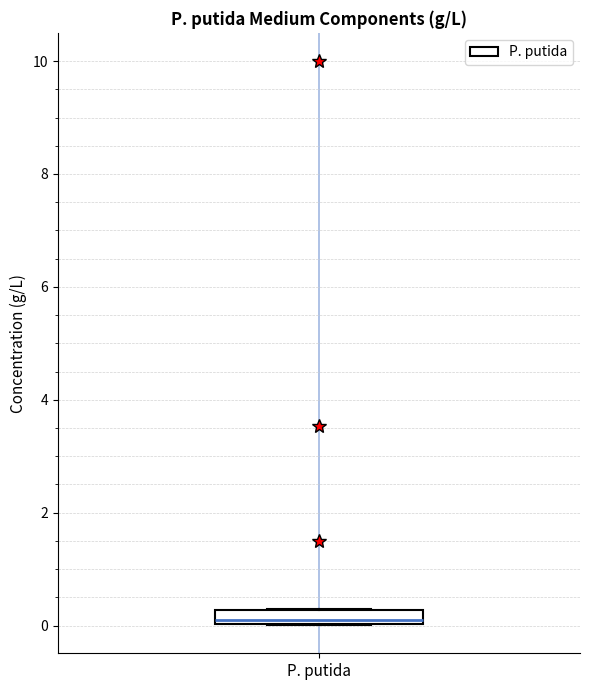

Where is the lower edge of the box for P. putida on the y-axis? The values are not printed on the chart, so give them approximately, as read against the axis.

0.0